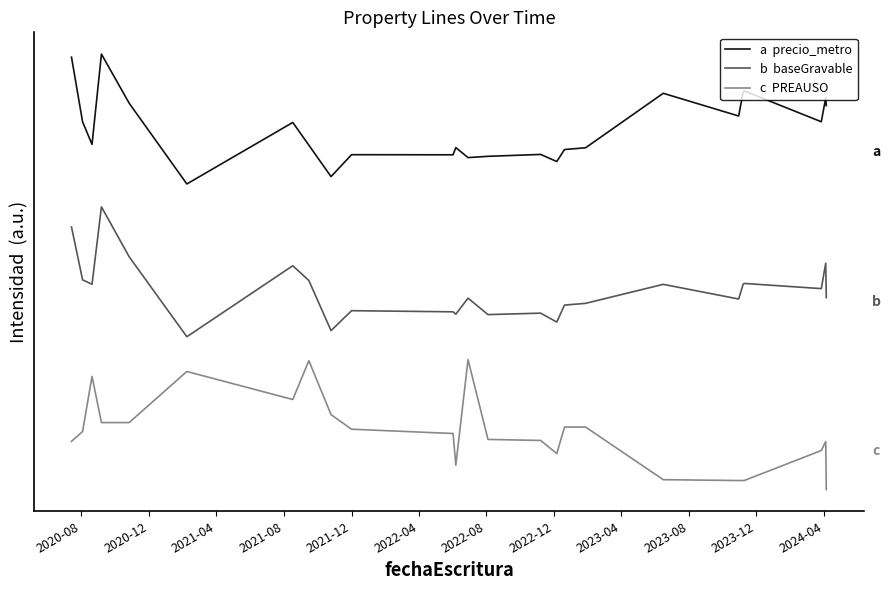

The value of b  baseGravable at 20 is 0.8. True or false?

False